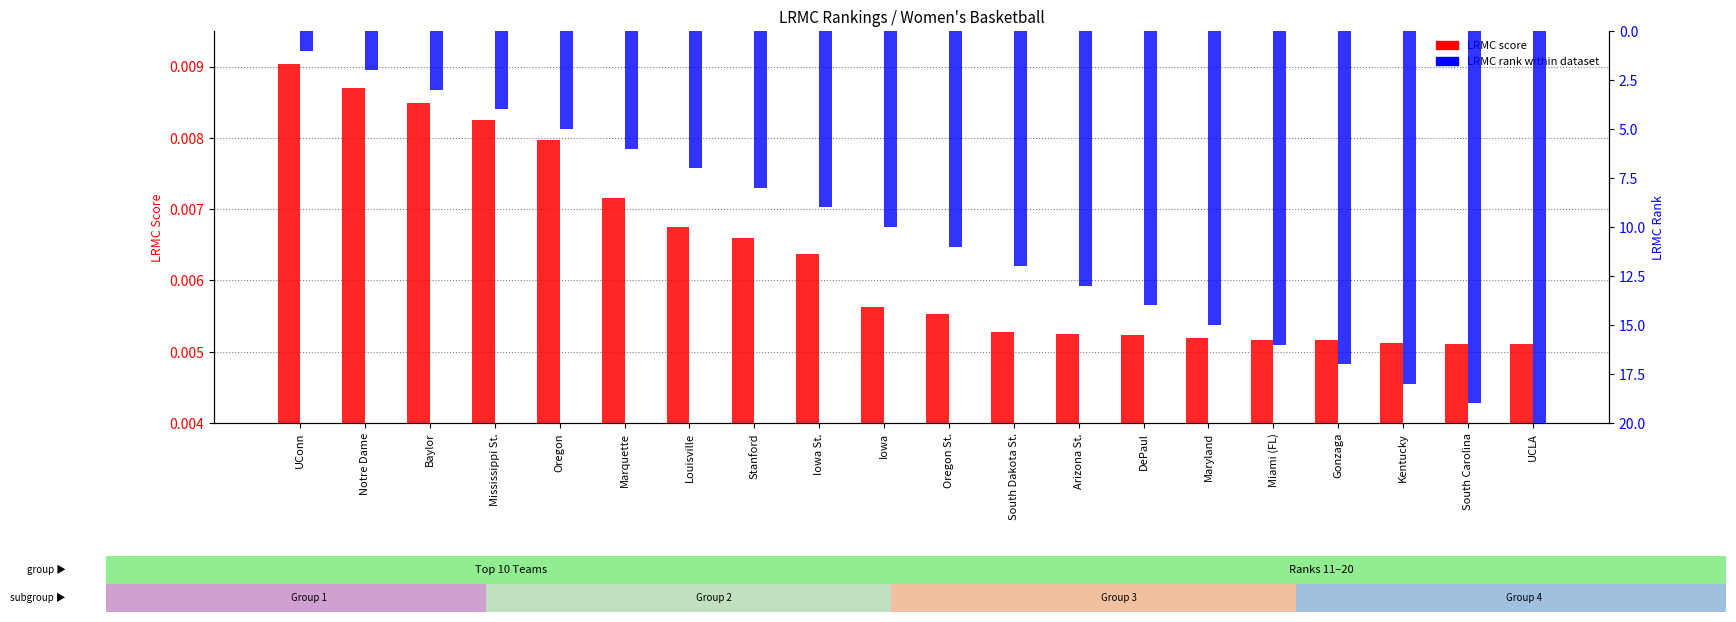

What position from the left is Baylor?

3